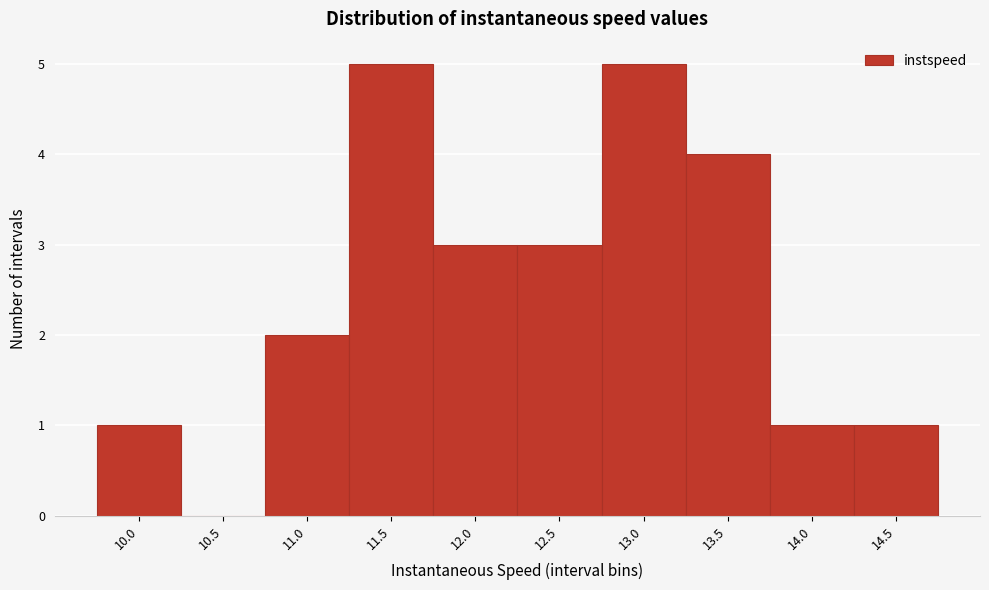

Reading left to right, list all the values displayed in this chart.

10.0=1	10.5=0	11.0=2	11.5=5	12.0=3	12.5=3	13.0=5	13.5=4	14.0=1	14.5=1